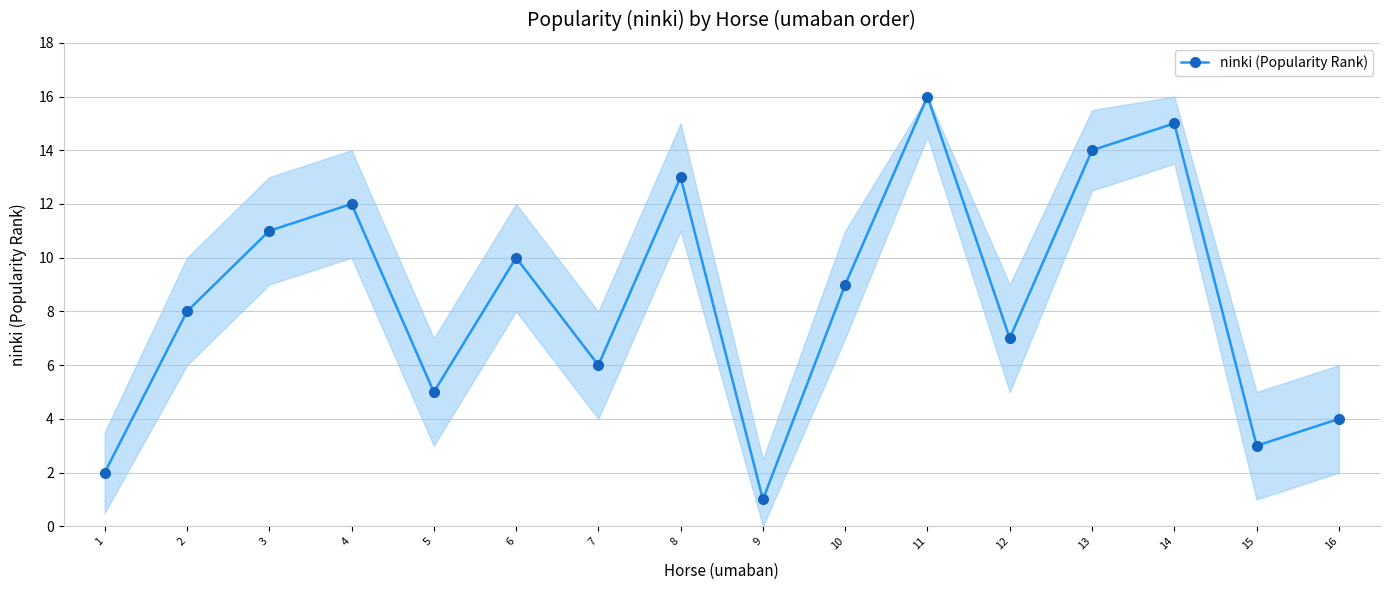

Reading left to right, transcribe all the data shown in this chart.

1=2	2=8	3=11	4=12	5=5	6=10	7=6	8=13	9=1	10=9	11=16	12=7	13=14	14=15	15=3	16=4